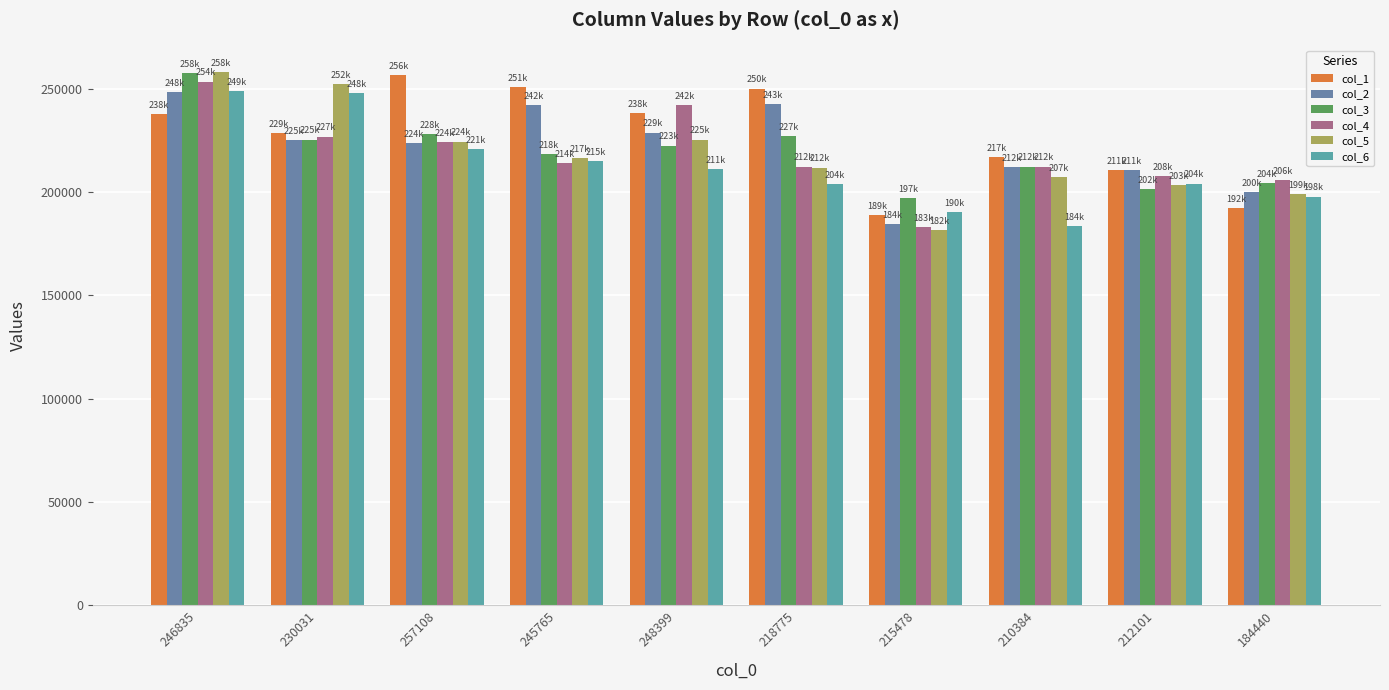

Which series has the largest total across all categories?

col_1